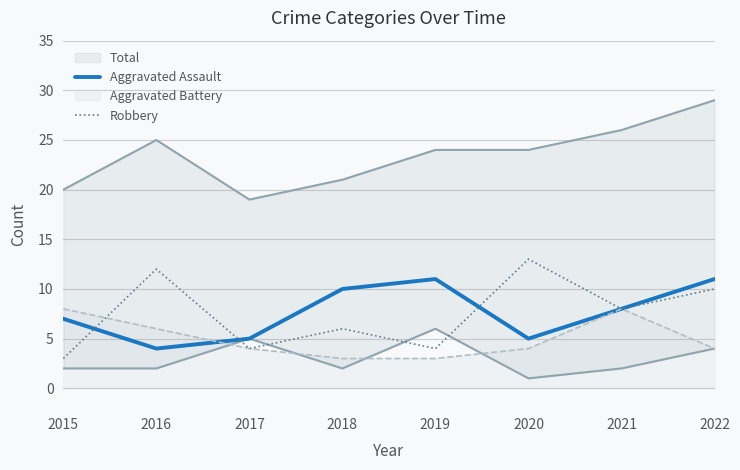

How many data points does each series have?

8